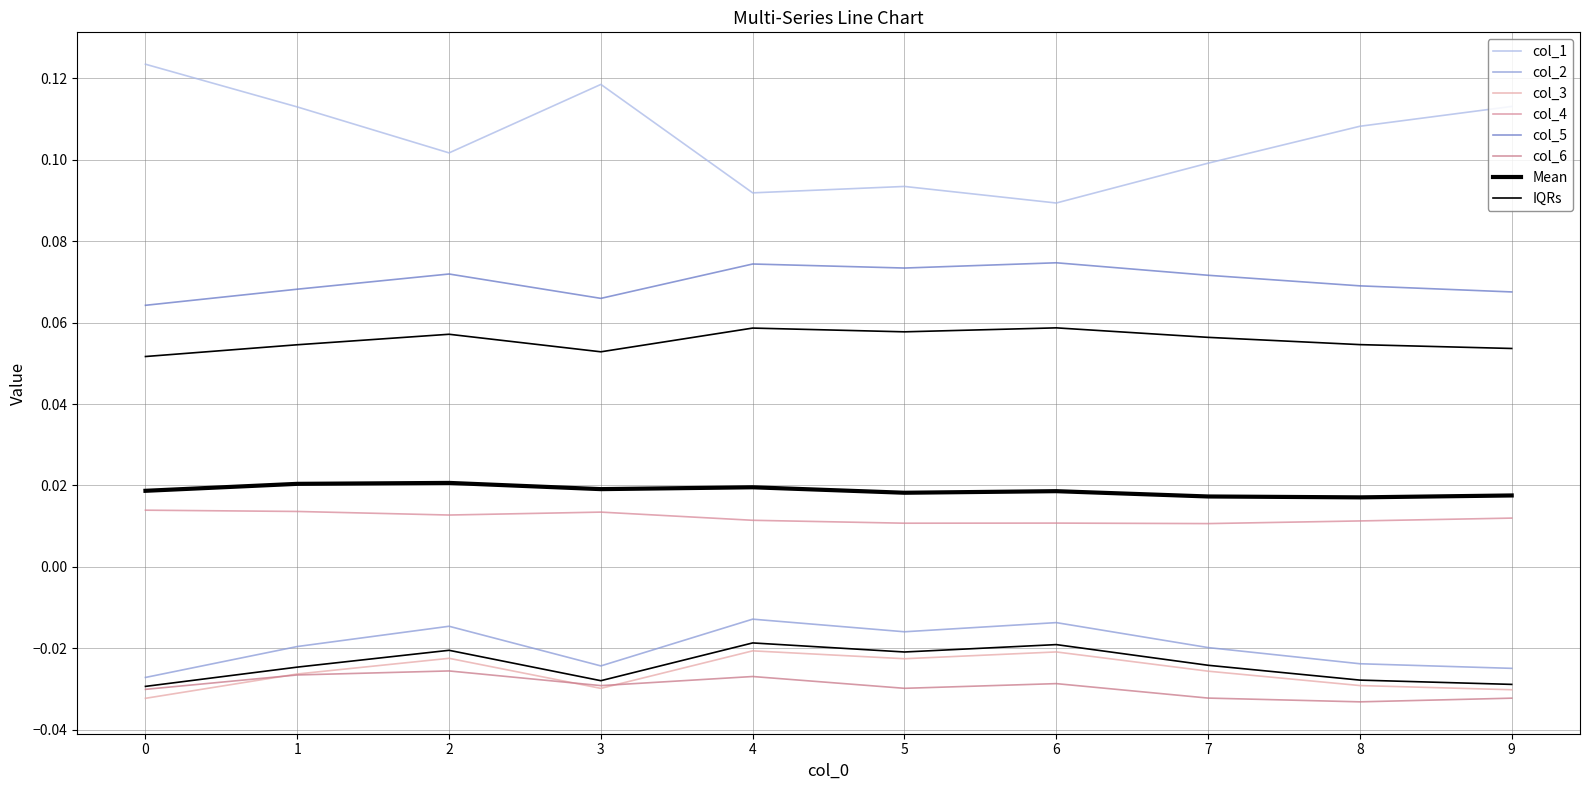

Between 3 and 2, which is larger?

3